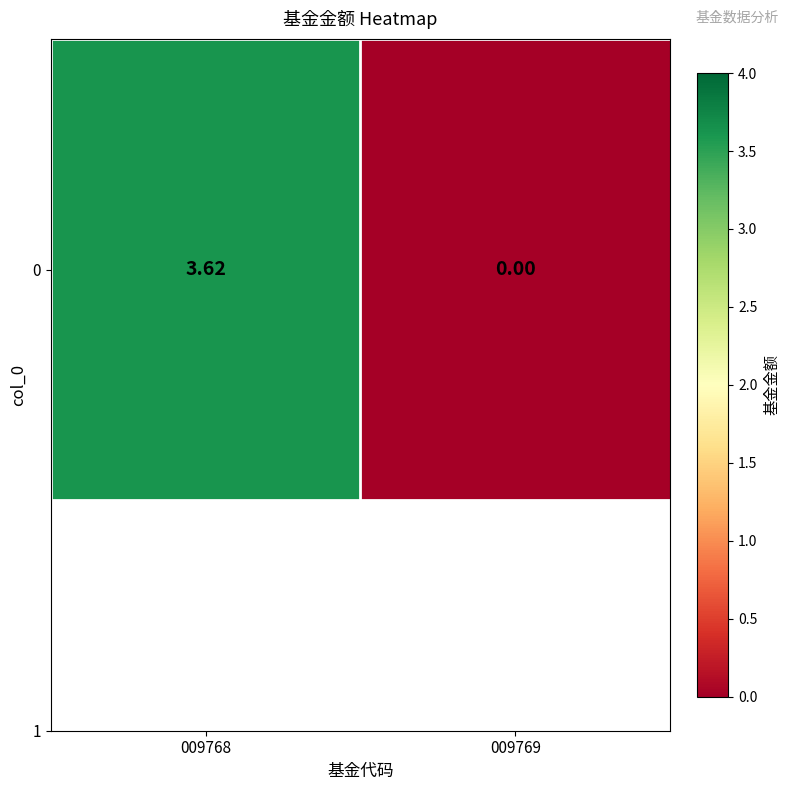

Where does the data first go above 3?

009768